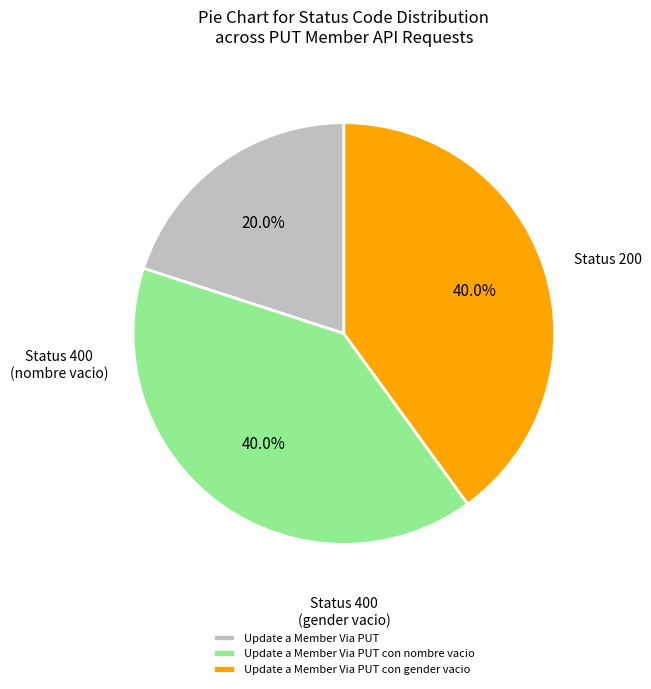

What is the smallest slice in the pie chart?

Update a Member Via PUT